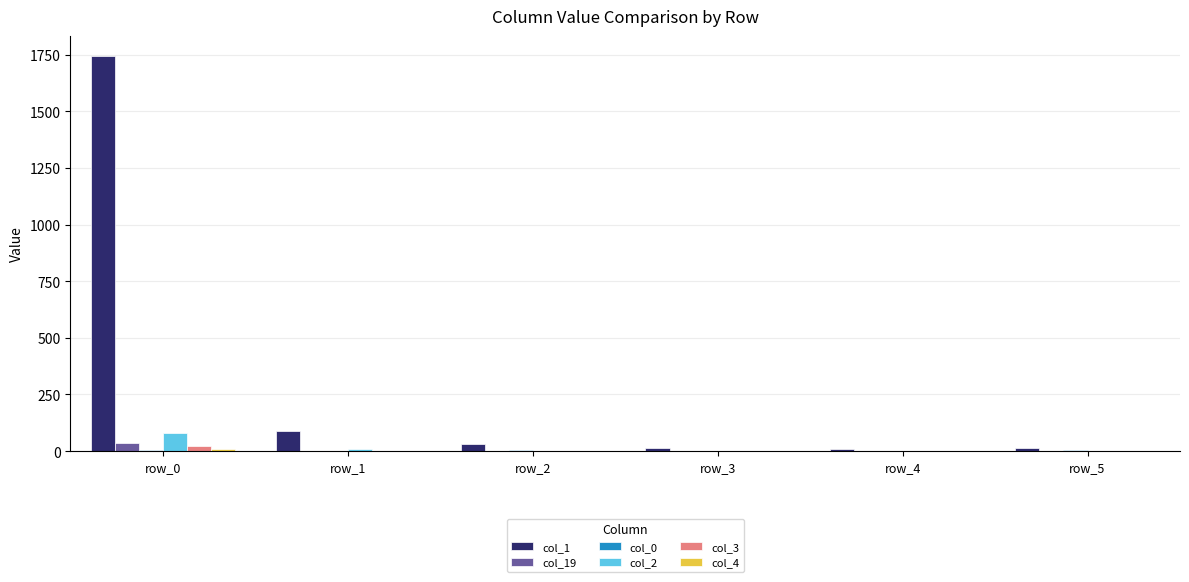

Which series has the largest total across all categories?

col_1